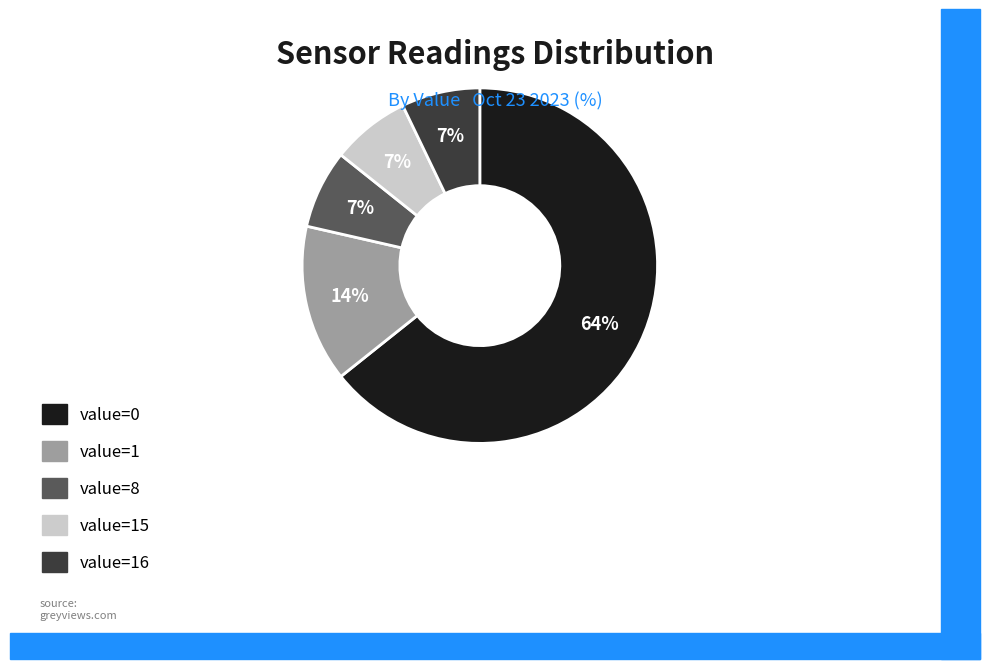

Is there a majority slice in this chart?

Yes